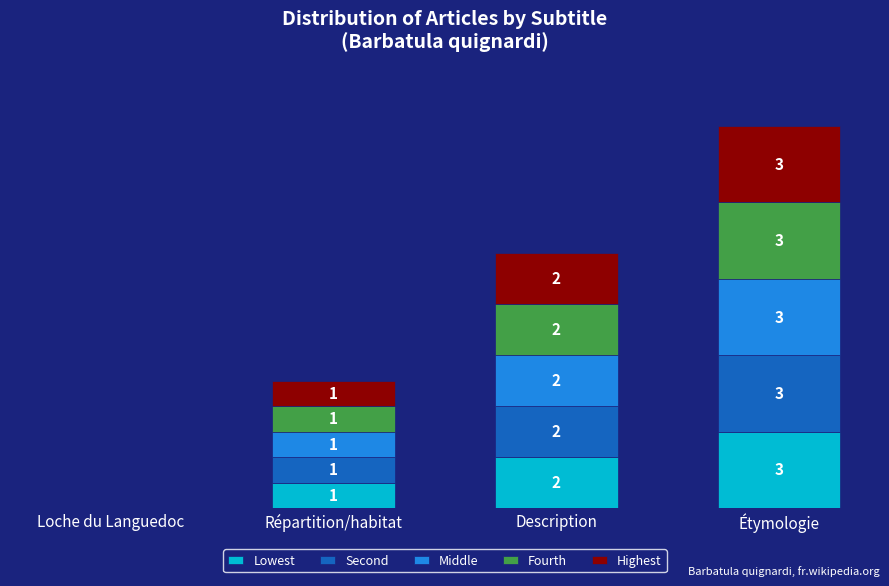

Are the bars horizontal?

No